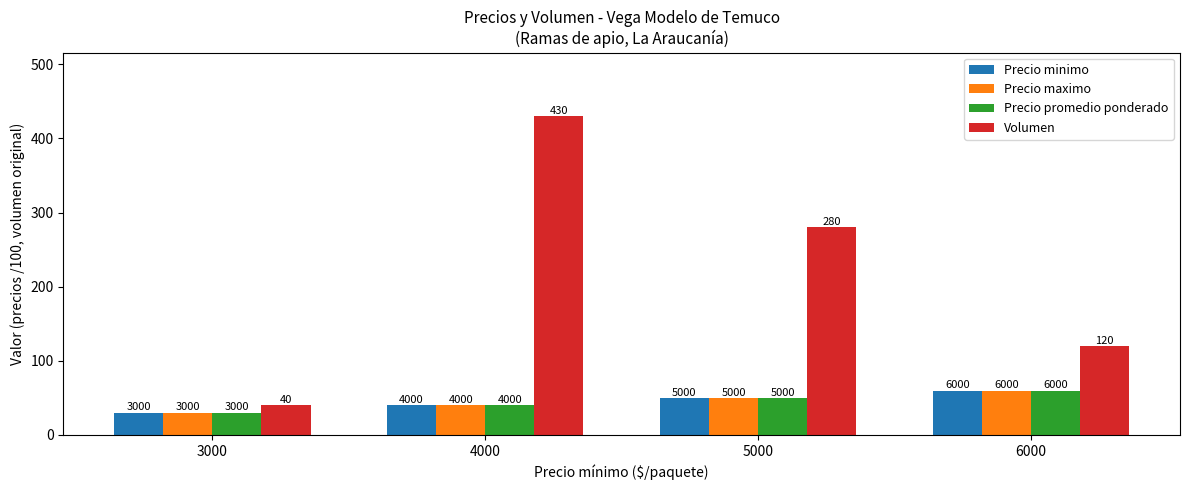

Is it true that Precio promedio ponderado equals 86 at 6000?

False